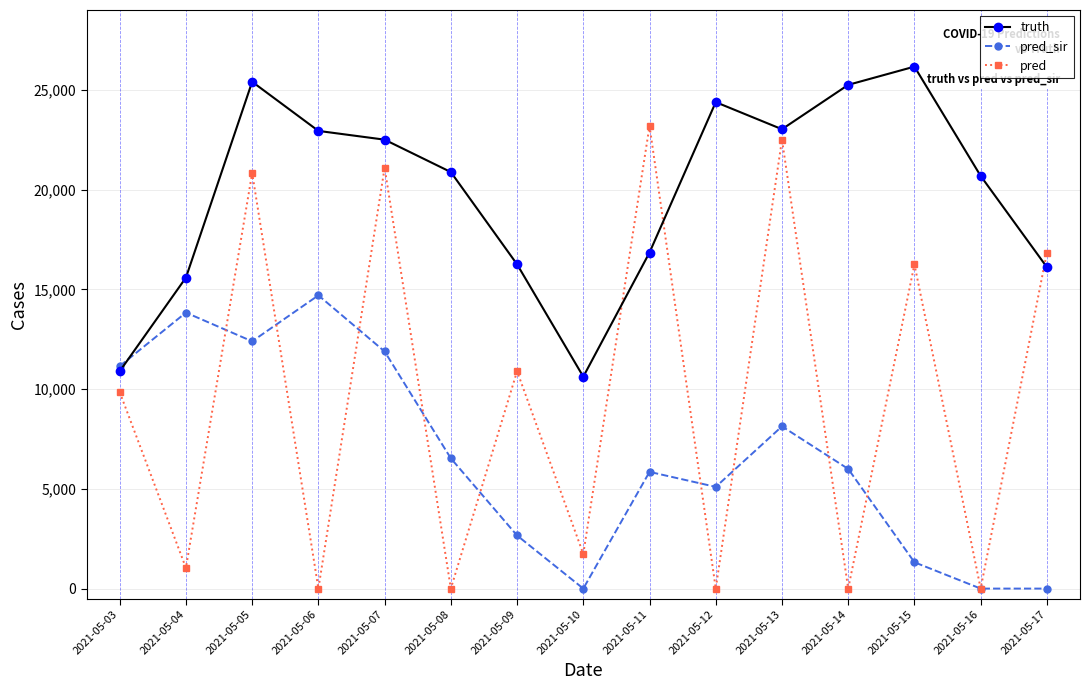

Where is truth nearest to the value 18392?

2021-05-11